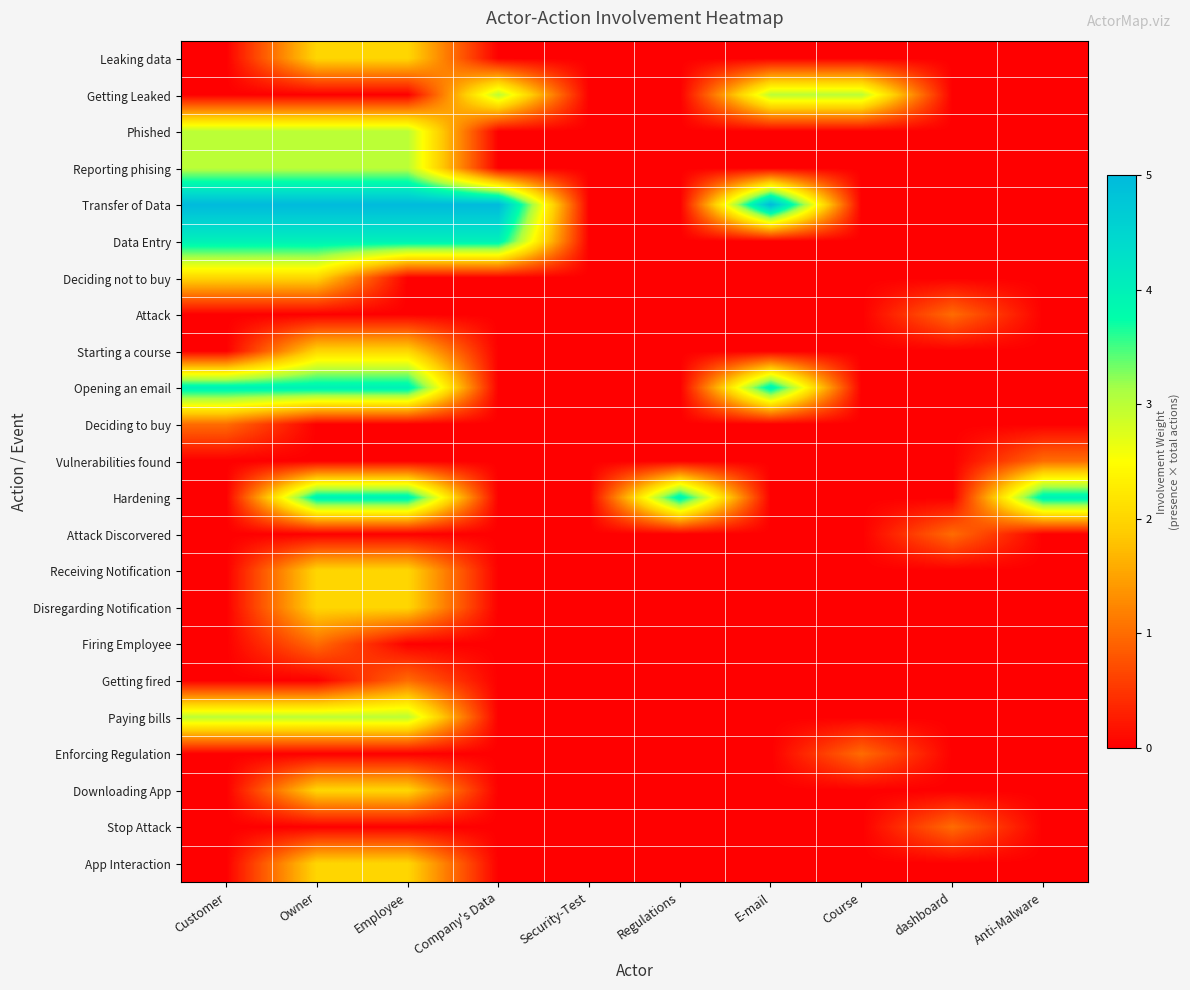

Reading right to left, transcribe all the data shown in this chart.

Leaking data: Anti-Malware=0	dashboard=0	Course=0	E-mail=0	Regulations=0	Security-Test=0	Company's Data=0	Employee=2	Owner=2	Customer=0
Getting Leaked: Anti-Malware=0	dashboard=0	Course=3	E-mail=3	Regulations=0	Security-Test=0	Company's Data=3	Employee=0	Owner=0	Customer=0
Phished: Anti-Malware=0	dashboard=0	Course=0	E-mail=0	Regulations=0	Security-Test=0	Company's Data=0	Employee=3	Owner=3	Customer=3
Reporting phising: Anti-Malware=0	dashboard=0	Course=0	E-mail=0	Regulations=0	Security-Test=0	Company's Data=0	Employee=3	Owner=3	Customer=3
Transfer of Data: Anti-Malware=0	dashboard=0	Course=0	E-mail=5	Regulations=0	Security-Test=0	Company's Data=5	Employee=5	Owner=5	Customer=5
Data Entry: Anti-Malware=0	dashboard=0	Course=0	E-mail=0	Regulations=0	Security-Test=0	Company's Data=4	Employee=4	Owner=4	Customer=4
Deciding not to buy: Anti-Malware=0	dashboard=0	Course=0	E-mail=0	Regulations=0	Security-Test=0	Company's Data=0	Employee=0	Owner=2	Customer=2
Attack: Anti-Malware=0	dashboard=1	Course=0	E-mail=0	Regulations=0	Security-Test=0	Company's Data=0	Employee=0	Owner=0	Customer=0
Starting a course: Anti-Malware=0	dashboard=0	Course=0	E-mail=0	Regulations=0	Security-Test=0	Company's Data=0	Employee=2	Owner=2	Customer=0
Opening an email: Anti-Malware=0	dashboard=0	Course=0	E-mail=4	Regulations=0	Security-Test=0	Company's Data=0	Employee=4	Owner=4	Customer=4
Deciding to buy: Anti-Malware=0	dashboard=0	Course=0	E-mail=0	Regulations=0	Security-Test=0	Company's Data=0	Employee=0	Owner=0	Customer=1
Vulnerabilities found: Anti-Malware=1	dashboard=0	Course=0	E-mail=0	Regulations=0	Security-Test=0	Company's Data=0	Employee=0	Owner=0	Customer=0
Hardening: Anti-Malware=4	dashboard=0	Course=0	E-mail=0	Regulations=4	Security-Test=0	Company's Data=0	Employee=4	Owner=4	Customer=0
Attack Discorvered: Anti-Malware=0	dashboard=1	Course=0	E-mail=0	Regulations=0	Security-Test=0	Company's Data=0	Employee=0	Owner=0	Customer=0
Receiving Notification: Anti-Malware=0	dashboard=0	Course=0	E-mail=0	Regulations=0	Security-Test=0	Company's Data=0	Employee=2	Owner=2	Customer=0
Disregarding Notification: Anti-Malware=0	dashboard=0	Course=0	E-mail=0	Regulations=0	Security-Test=0	Company's Data=0	Employee=2	Owner=2	Customer=0
Firing Employee: Anti-Malware=0	dashboard=0	Course=0	E-mail=0	Regulations=0	Security-Test=0	Company's Data=0	Employee=0	Owner=1	Customer=0
Getting fired: Anti-Malware=0	dashboard=0	Course=0	E-mail=0	Regulations=0	Security-Test=0	Company's Data=0	Employee=1	Owner=0	Customer=0
Paying bills: Anti-Malware=0	dashboard=0	Course=0	E-mail=0	Regulations=0	Security-Test=0	Company's Data=0	Employee=3	Owner=3	Customer=3
Enforcing Regulation: Anti-Malware=0	dashboard=0	Course=1	E-mail=0	Regulations=0	Security-Test=0	Company's Data=0	Employee=0	Owner=0	Customer=0
Downloading App: Anti-Malware=0	dashboard=0	Course=0	E-mail=0	Regulations=0	Security-Test=0	Company's Data=0	Employee=2	Owner=2	Customer=0
Stop Attack: Anti-Malware=0	dashboard=1	Course=0	E-mail=0	Regulations=0	Security-Test=0	Company's Data=0	Employee=0	Owner=0	Customer=0
App Interaction: Anti-Malware=0	dashboard=0	Course=0	E-mail=0	Regulations=0	Security-Test=0	Company's Data=0	Employee=2	Owner=2	Customer=0